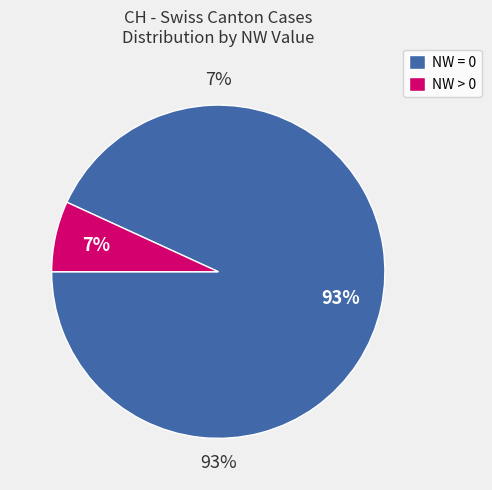

The 35 slice represents 1% of the pie. True or false?

False